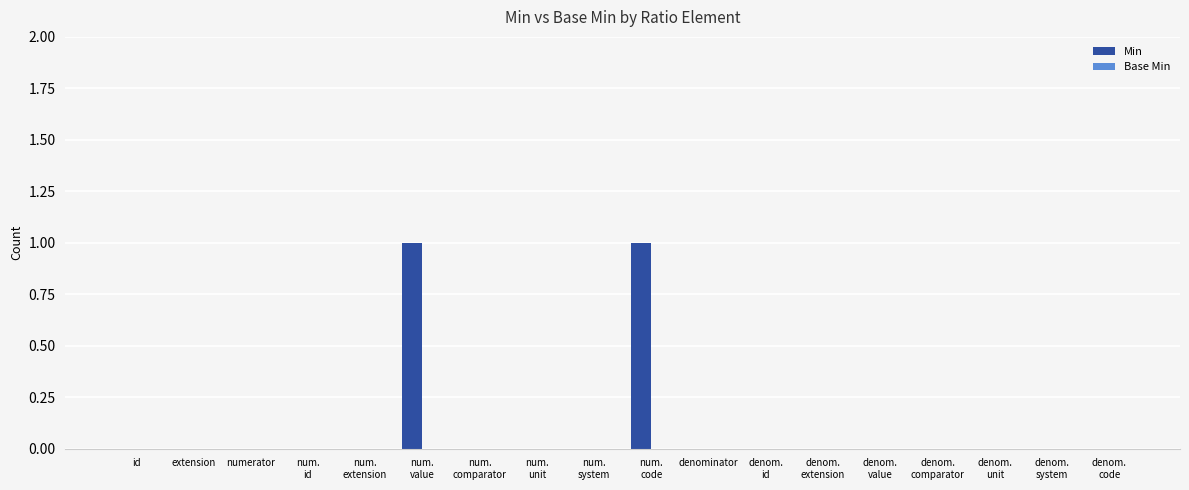

The value at denominator is 1. True or false?

False